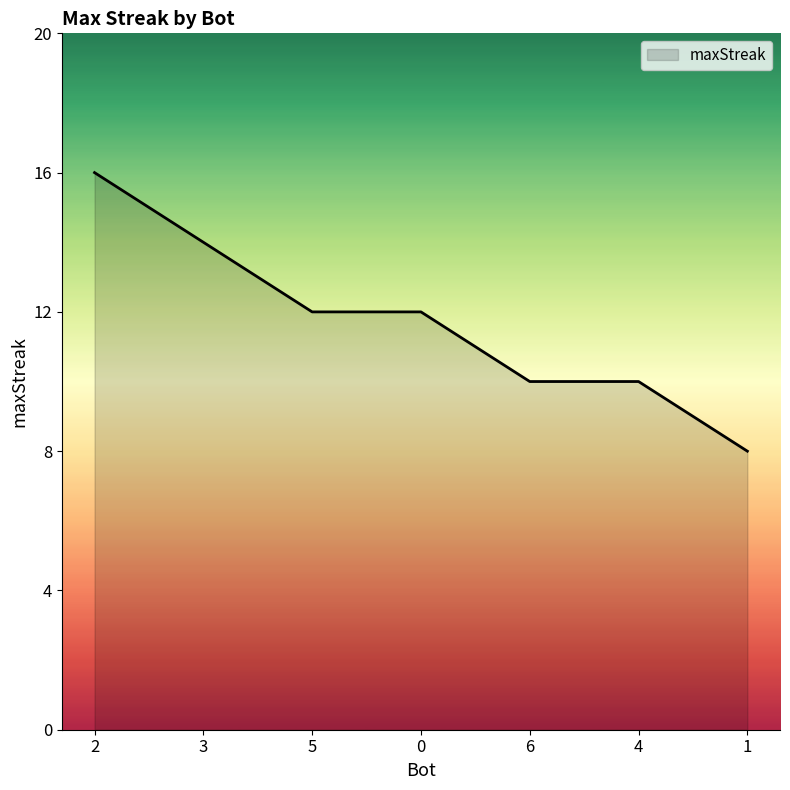

True or false: there are more than 2 points higher than both neighbors.

False